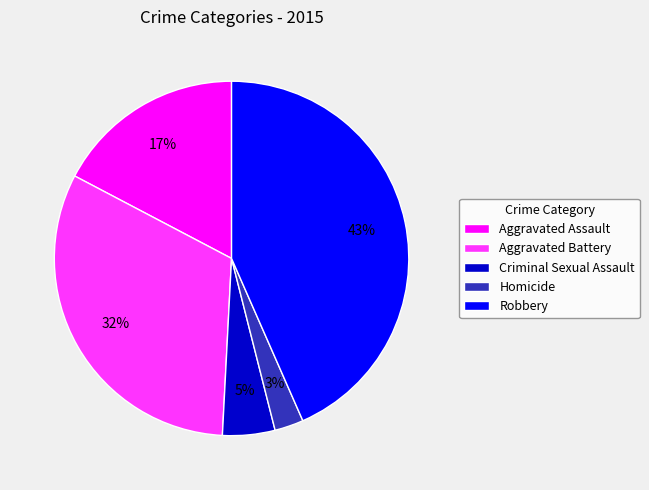

What is the smallest slice in the pie chart?

Homicide